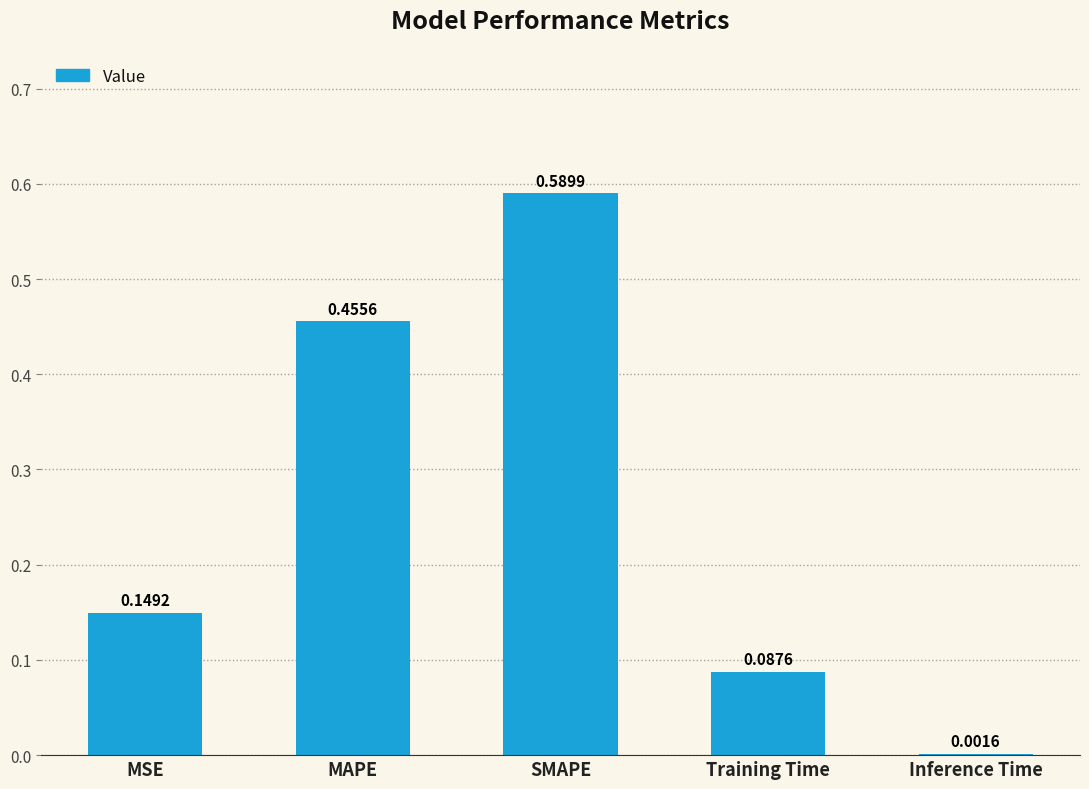

At which label is the value closest to 0?

Inference Time